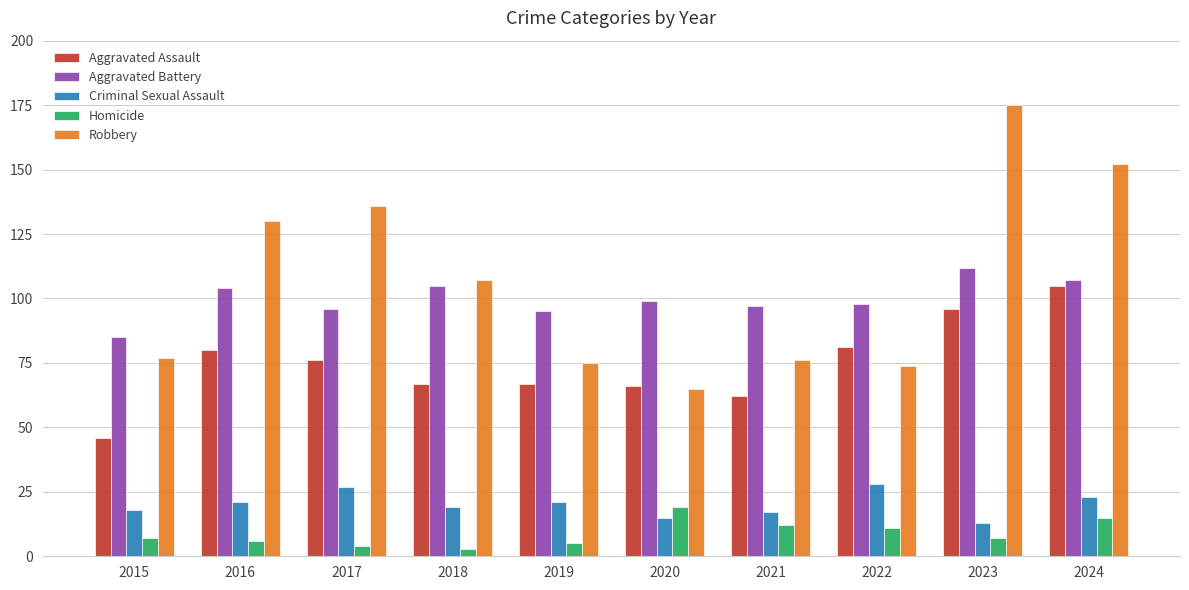

How many categories are shown in the chart?

10